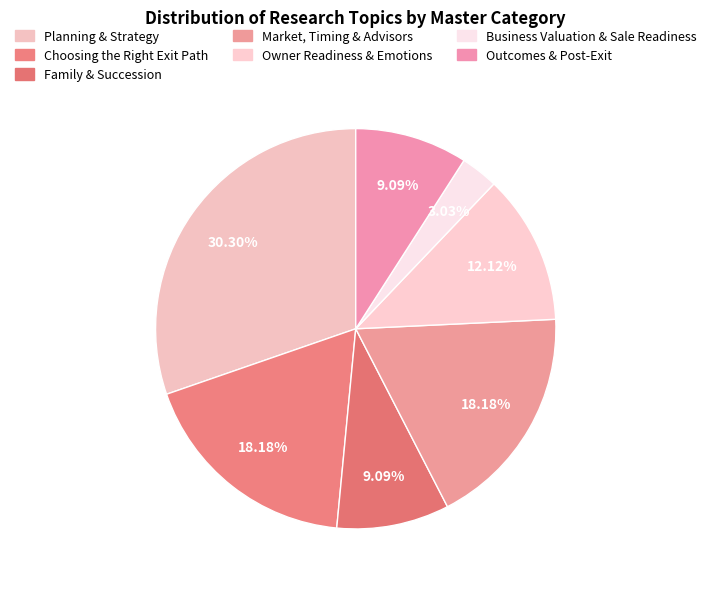

How many segments does this pie chart have?

7